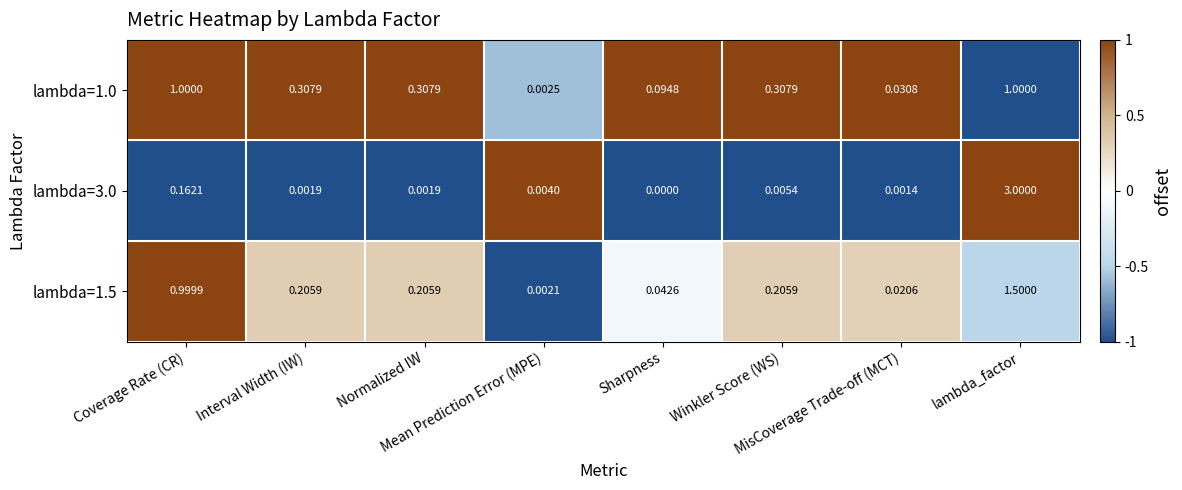

Reading left to right, transcribe all the data shown in this chart.

lambda=1.0: Coverage Rate (CR)=1.0	Interval Width (IW)=0.3	Normalized IW=0.3	Mean Prediction Error (MPE)=0.0	Sharpness=0.1	Winkler Score (WS)=0.3	MisCoverage Trade-off (MCT)=0.0	lambda_factor=1.0
lambda=3.0: Coverage Rate (CR)=0.2	Interval Width (IW)=0.0	Normalized IW=0.0	Mean Prediction Error (MPE)=0.0	Sharpness=0.0	Winkler Score (WS)=0.0	MisCoverage Trade-off (MCT)=0.0	lambda_factor=3.0
lambda=1.5: Coverage Rate (CR)=1.0	Interval Width (IW)=0.2	Normalized IW=0.2	Mean Prediction Error (MPE)=0.0	Sharpness=0.0	Winkler Score (WS)=0.2	MisCoverage Trade-off (MCT)=0.0	lambda_factor=1.5